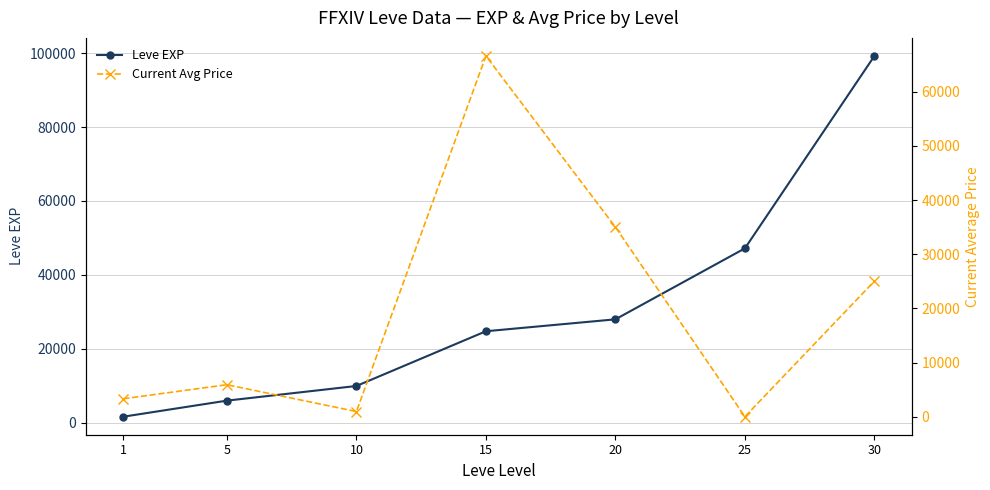

True or false: Current Avg Price and Leve EXP intersect in this chart.

True